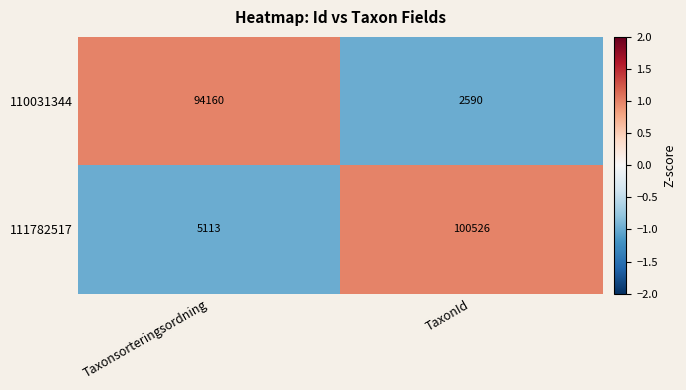

At which category is the sum across all series the highest?

TaxonId